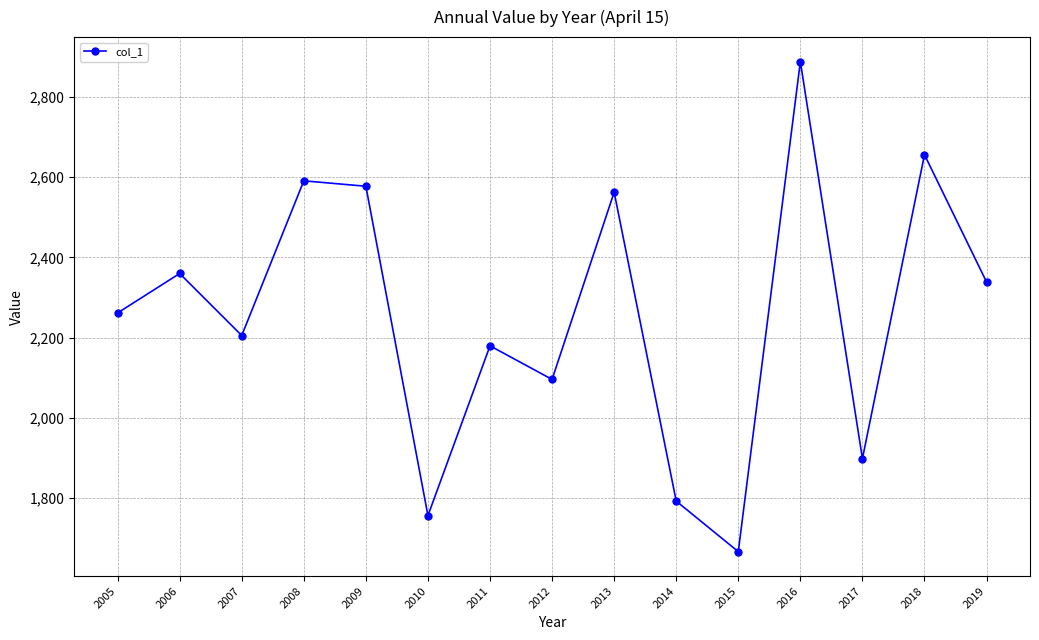

What is the smallest value displayed?

1665.9